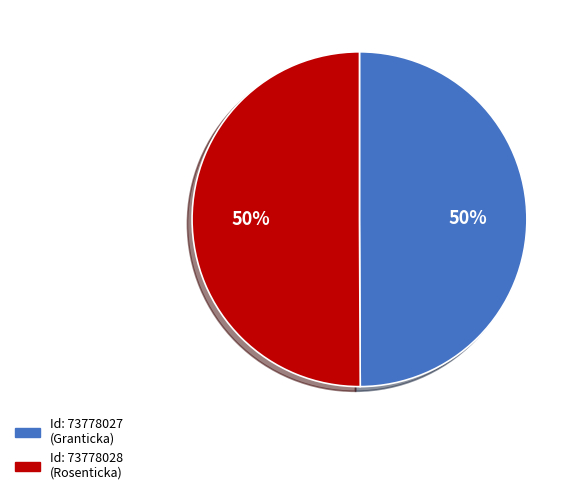

To the nearest percent, what is the average slice percentage?

50%